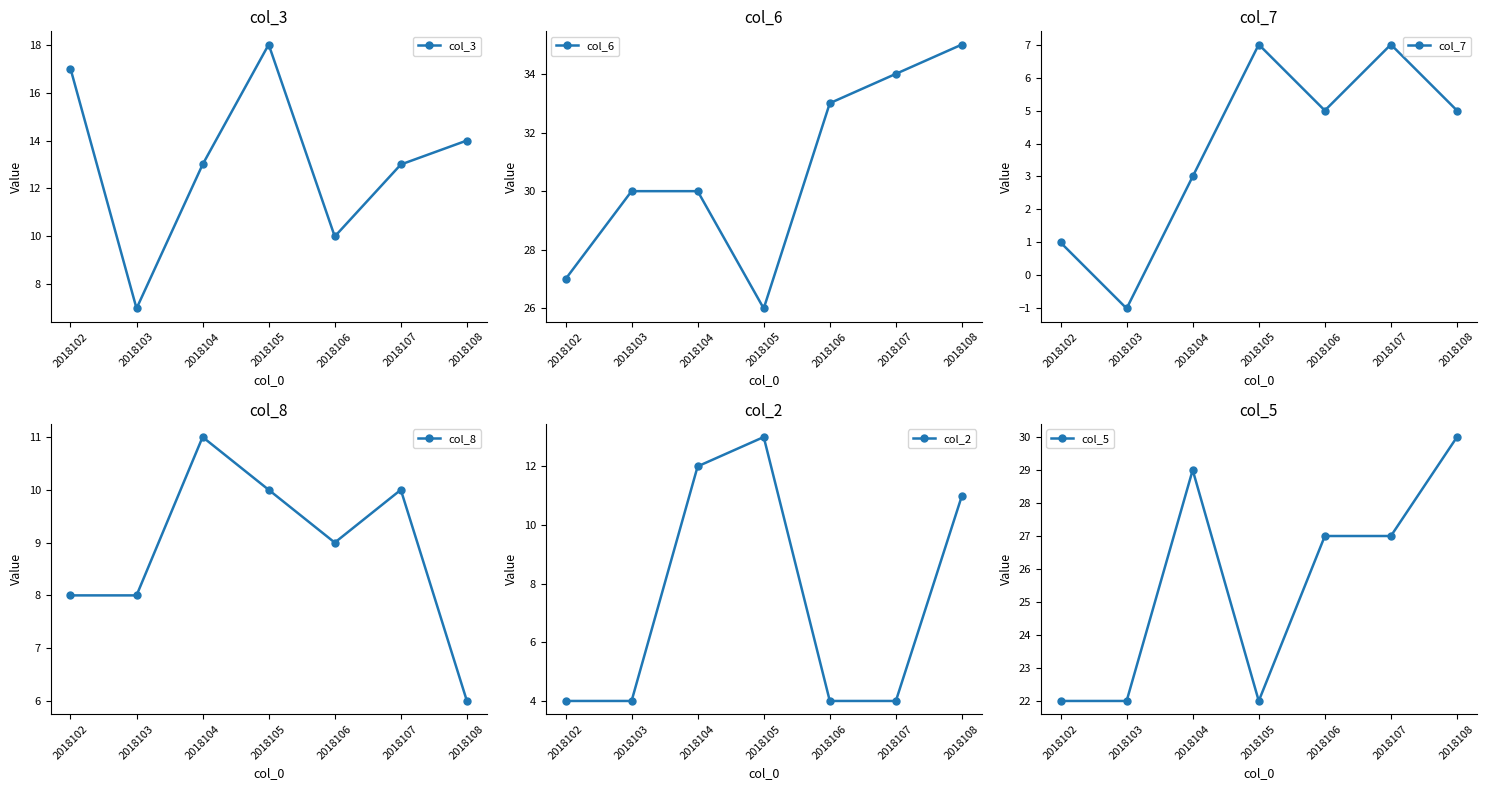

Which label corresponds to the smallest value in the chart?

2018103